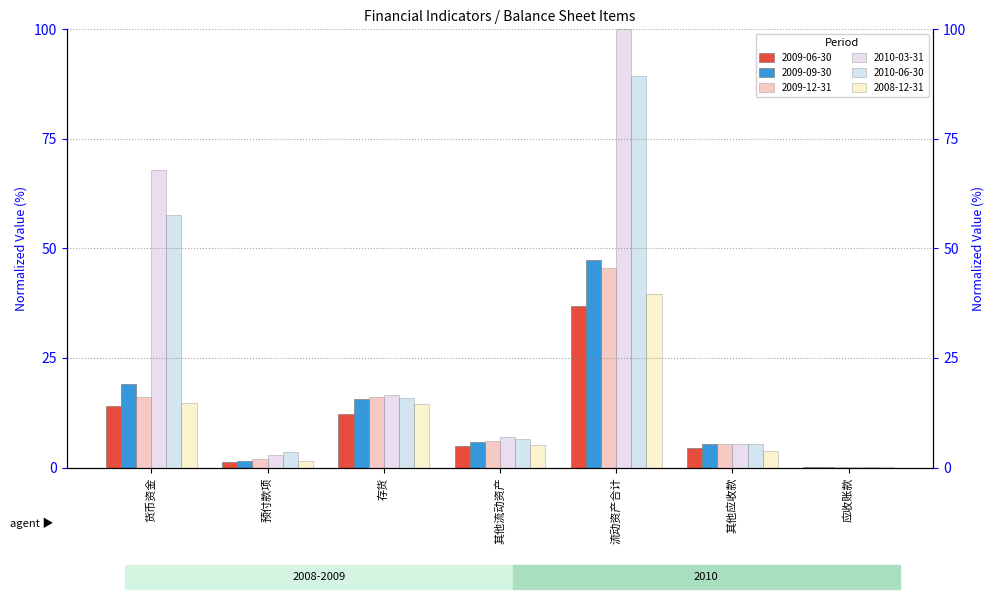

Reading right to left, transcribe all the data shown in this chart.

2009-06-30: 0.0	4.5	37.0	4.9	12.3	1.3	14.0
2009-09-30: 0.1	5.4	47.3	5.8	15.6	1.5	19.0
2009-12-31: 0.0	5.3	45.5	6.2	16.0	2.0	16.0
2010-03-31: 0.1	5.4	100.0	6.9	16.7	2.8	68.0
2010-06-30: 0.1	5.5	89.3	6.6	15.8	3.6	57.5
2008-12-31: 0.0	3.8	39.6	5.1	14.5	1.5	14.8